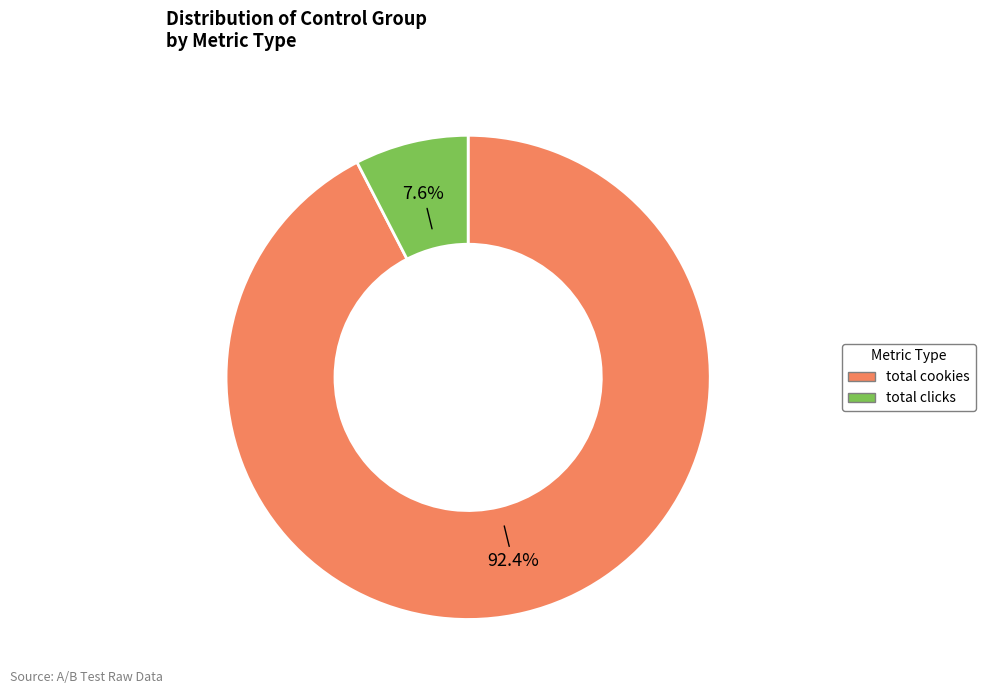

Which slice is the smallest?

total clicks